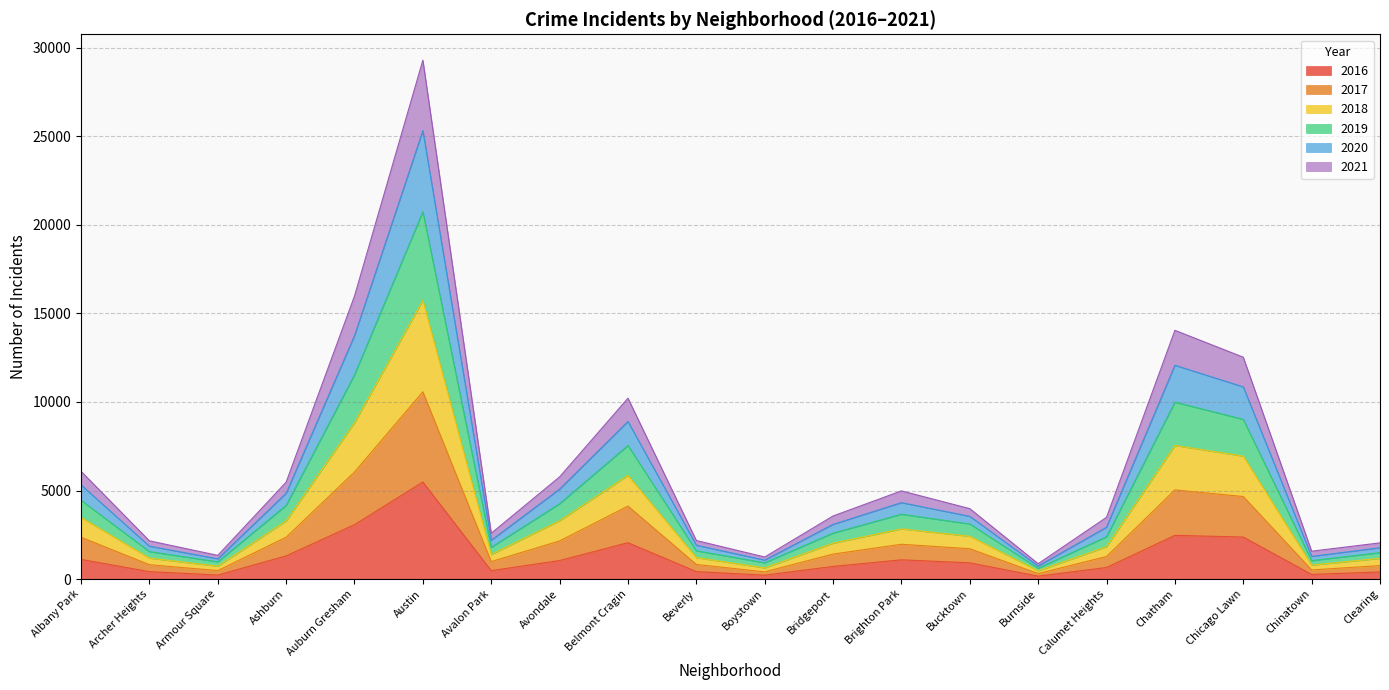

What are all the series names shown in the legend?

2016, 2017, 2018, 2019, 2020, 2021